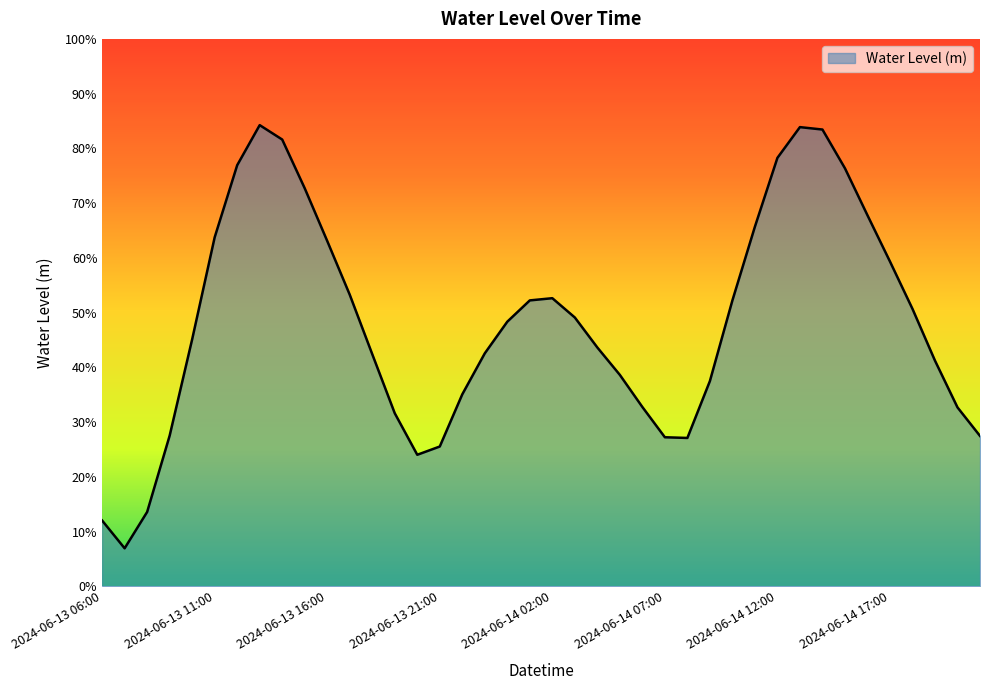

Reading right to left, list all the values displayed in this chart.

2024-06-14 21:00=0.3	2024-06-14 20:00=0.3	2024-06-14 19:00=0.4	2024-06-14 18:00=0.5	2024-06-14 17:00=0.6	2024-06-14 16:00=0.7	2024-06-14 15:00=0.8	2024-06-14 14:00=0.8	2024-06-14 13:00=0.8	2024-06-14 12:00=0.8	2024-06-14 11:00=0.7	2024-06-14 10:00=0.5	2024-06-14 09:00=0.4	2024-06-14 08:00=0.3	2024-06-14 07:00=0.3	2024-06-14 06:00=0.3	2024-06-14 05:00=0.4	2024-06-14 04:00=0.4	2024-06-14 03:00=0.5	2024-06-14 02:00=0.5	2024-06-14 01:00=0.5	2024-06-14 00:00=0.5	2024-06-13 23:00=0.4	2024-06-13 22:00=0.4	2024-06-13 21:00=0.3	2024-06-13 20:00=0.2	2024-06-13 19:00=0.3	2024-06-13 18:00=0.4	2024-06-13 17:00=0.5	2024-06-13 16:00=0.6	2024-06-13 15:00=0.7	2024-06-13 14:00=0.8	2024-06-13 13:00=0.8	2024-06-13 12:00=0.8	2024-06-13 11:00=0.6	2024-06-13 10:00=0.5	2024-06-13 09:00=0.3	2024-06-13 08:00=0.1	2024-06-13 07:00=0.1	2024-06-13 06:00=0.1